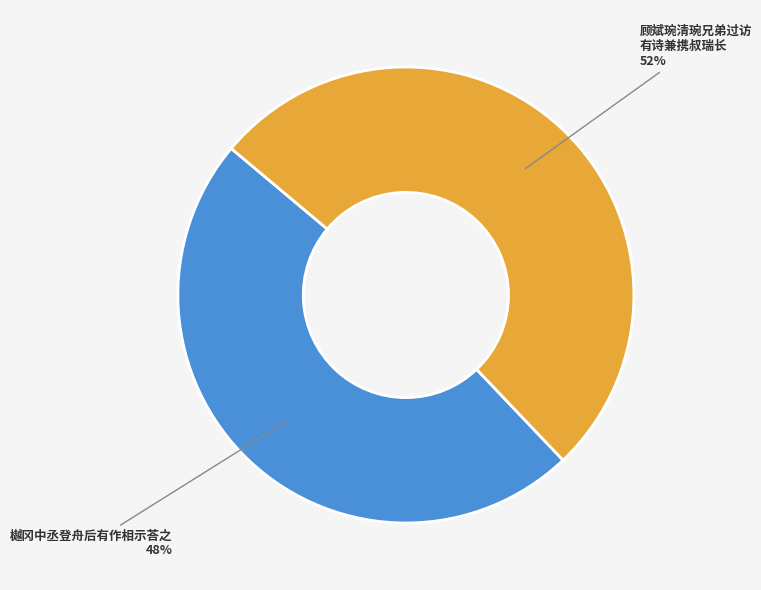

To the nearest percent, what is the average slice percentage?

50%